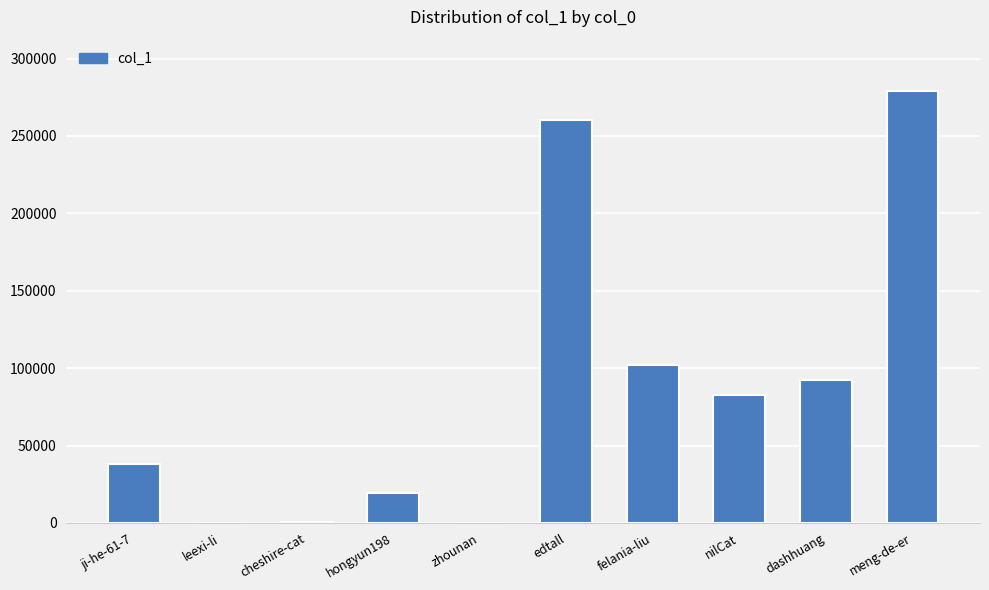

Is it true that the value at zhounan is 203?

True